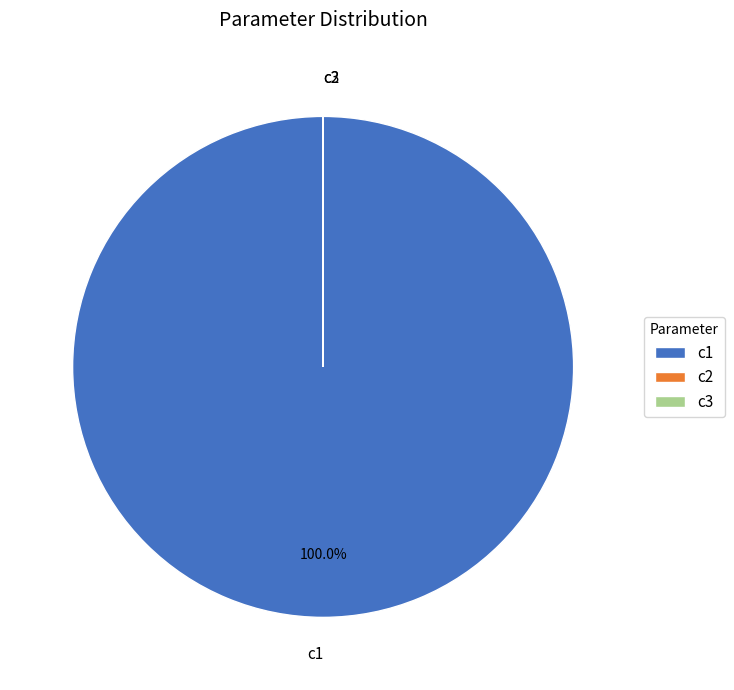

Which slice is the largest?

c1